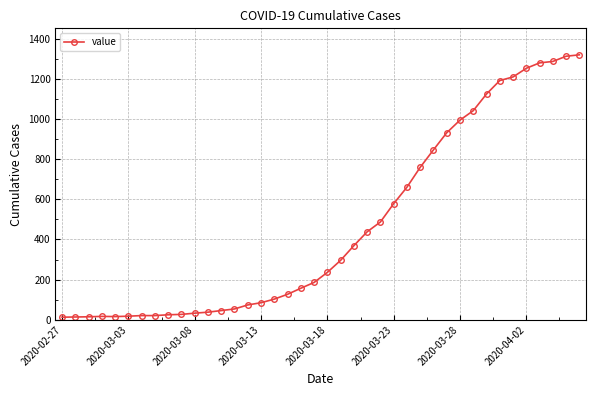

What is the difference between the second highest and second lowest values?

1298